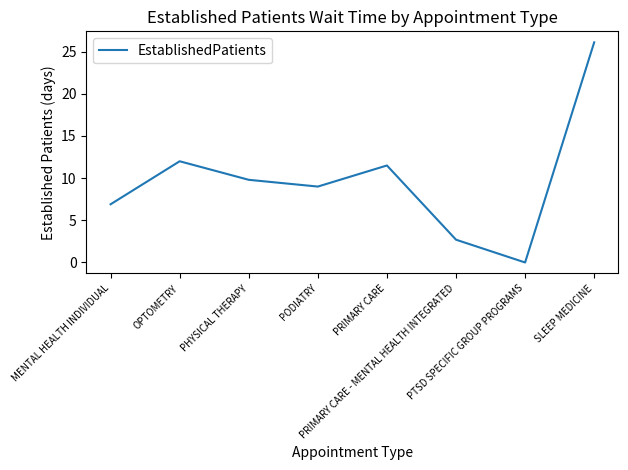

How many lines are shown in the chart?

1